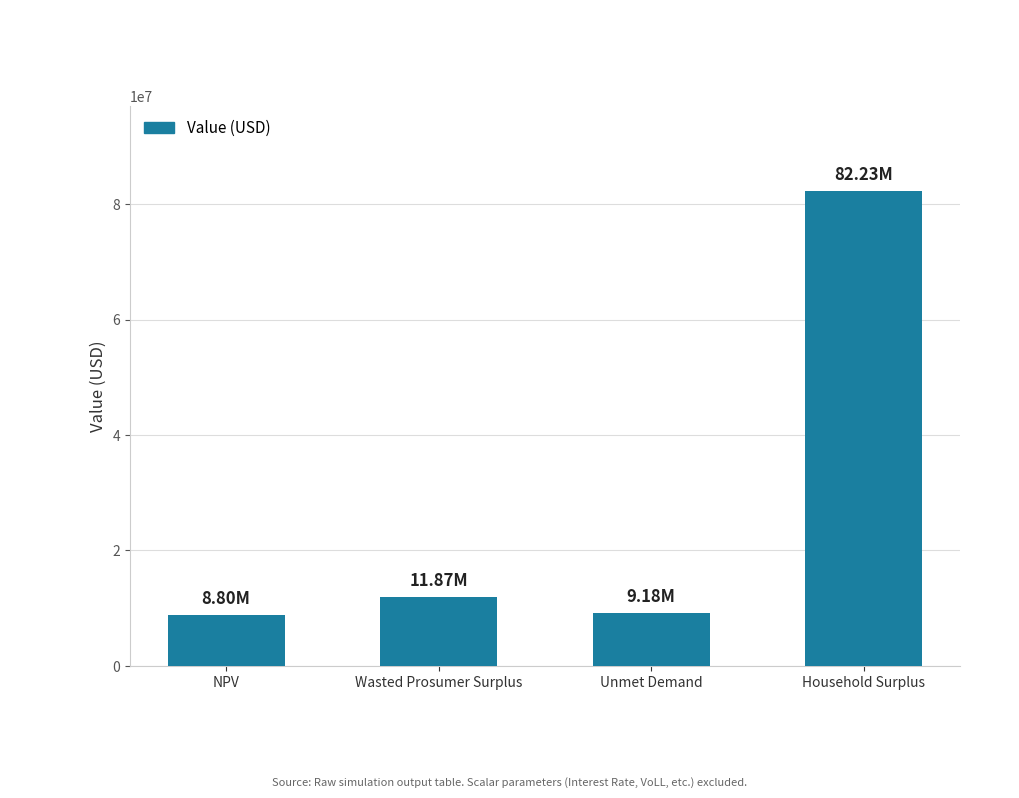

What is the ratio of the value at Unmet Demand to the value at Household Surplus?

0.1